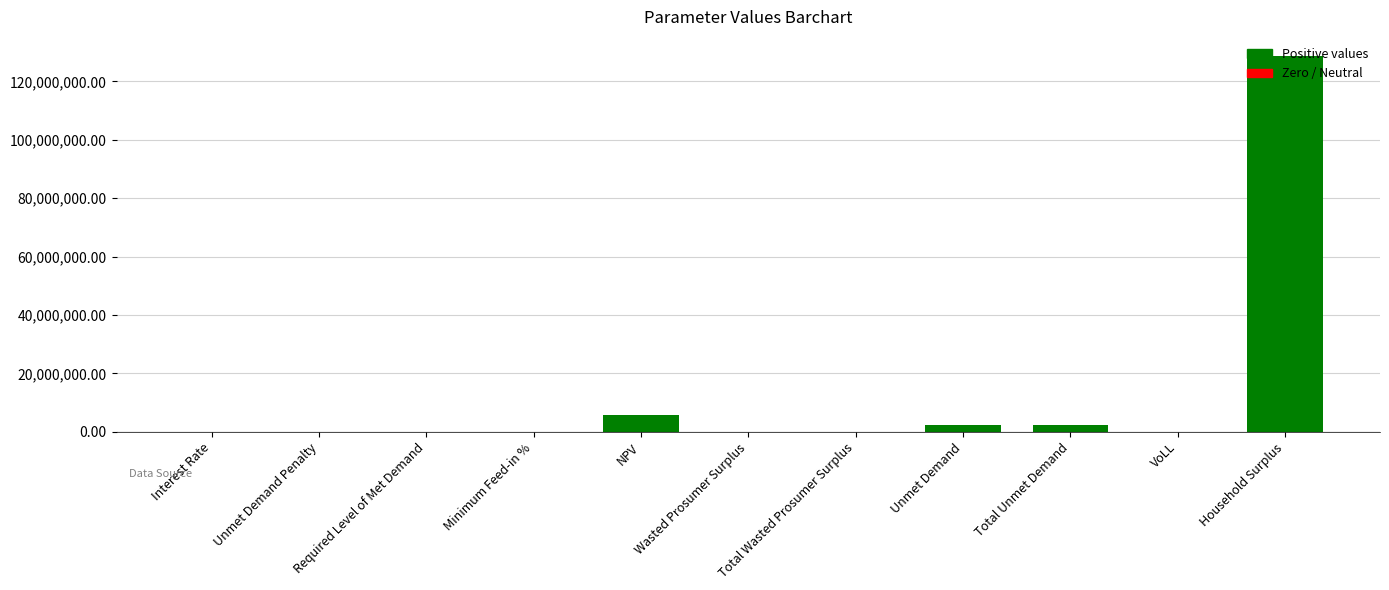

Count the number of data series in this chart.

1